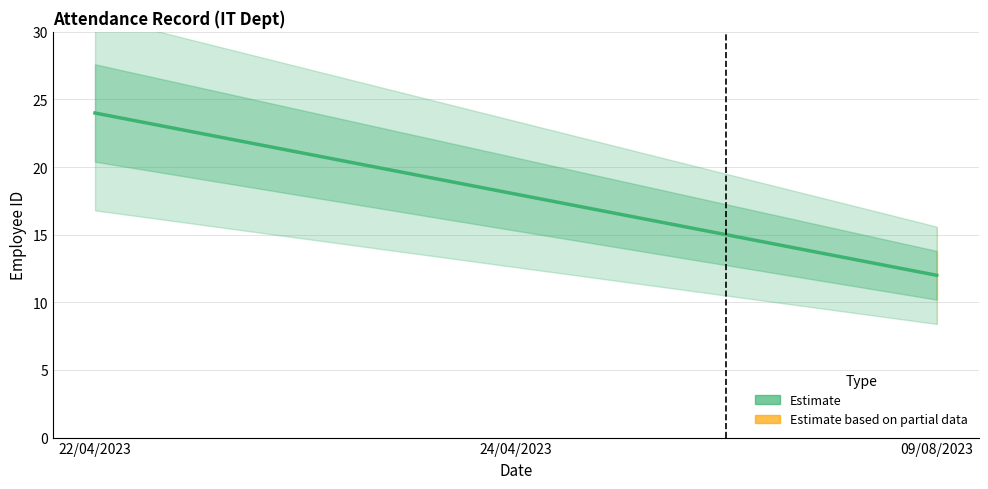

What is the value of the 2nd point from the left?

18